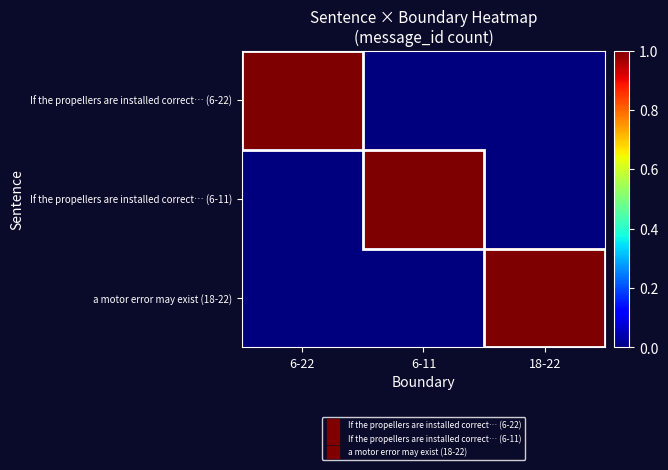

At how many categories does at least one series exceed 0?

3